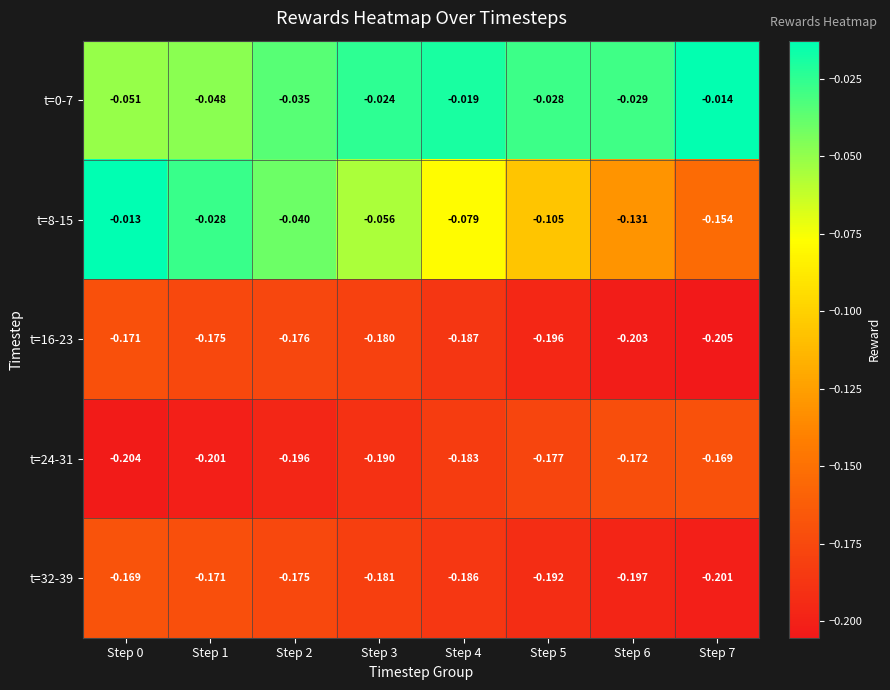

What is the total value across all series at Step 3?

-0.6